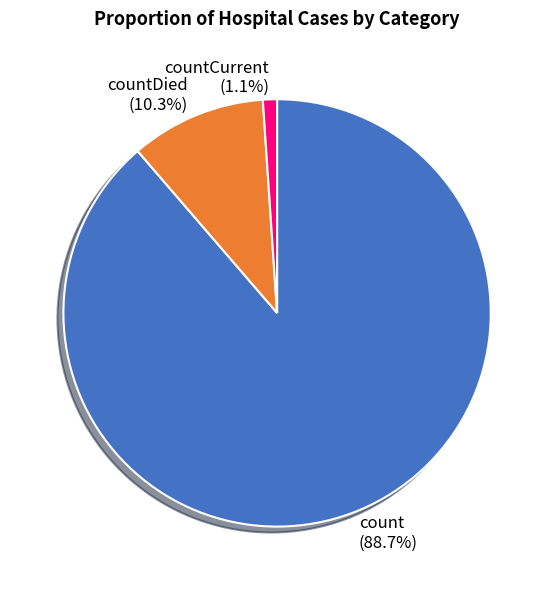

Which slice is the smallest?

countCurrent